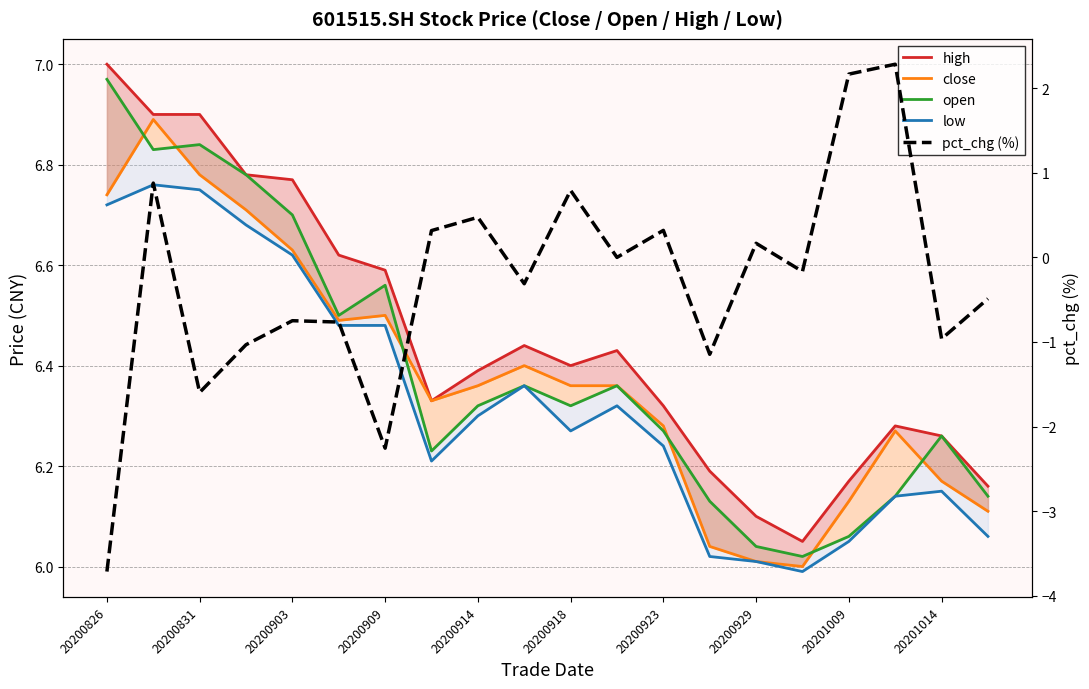

True or false: pct_chg (%) and close cross at least once.

False